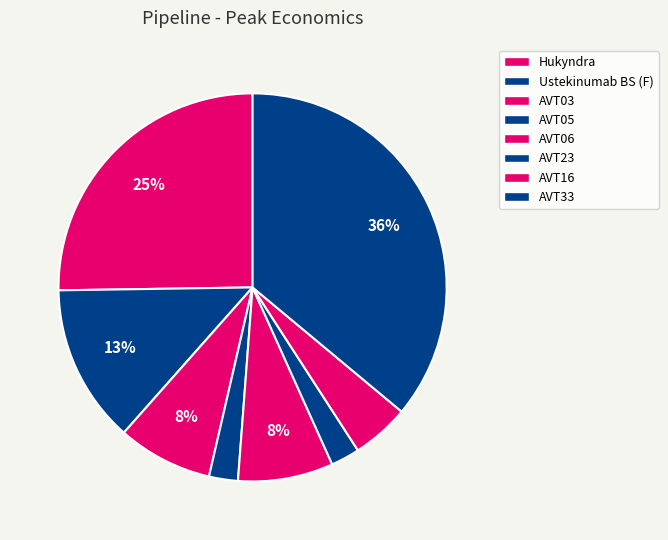

Count the number of slices in the pie.

8